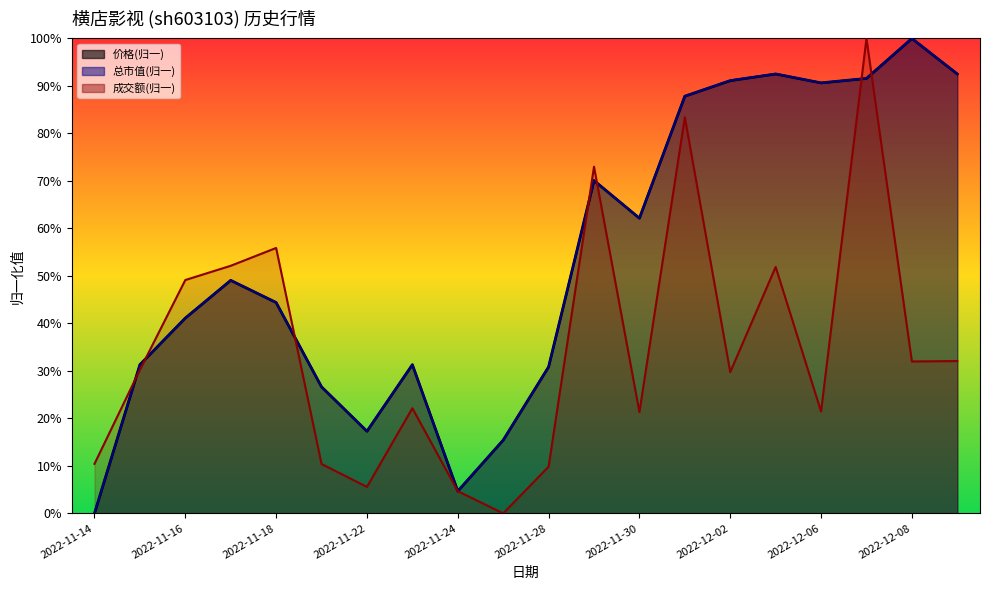

Does the chart have visible grid lines?

No